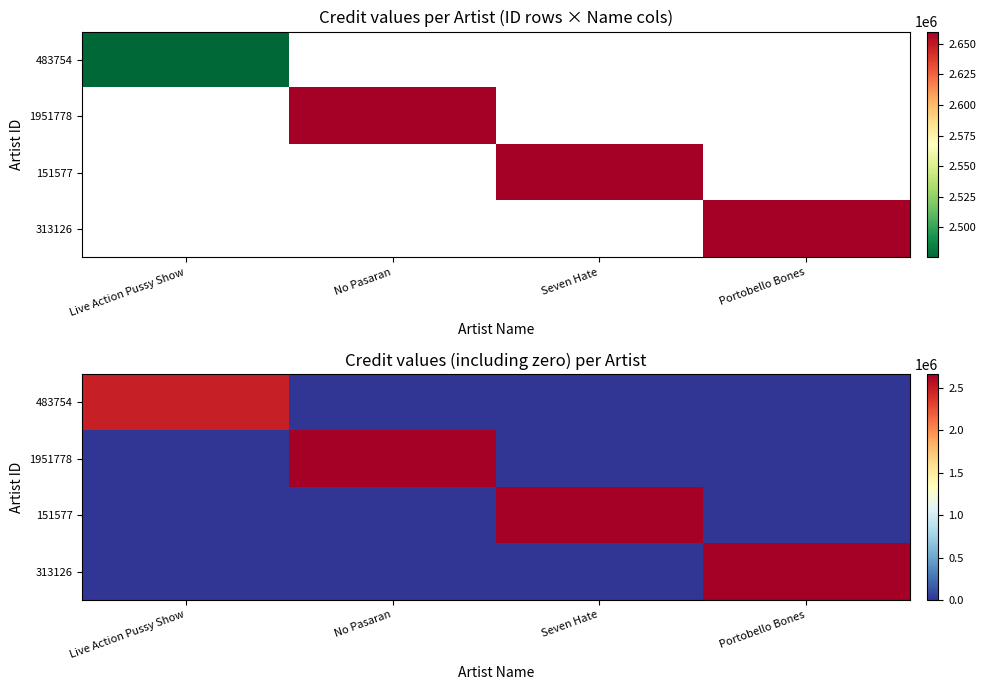

The 313126 series shows 0 at Live Action Pussy Show. True or false?

True